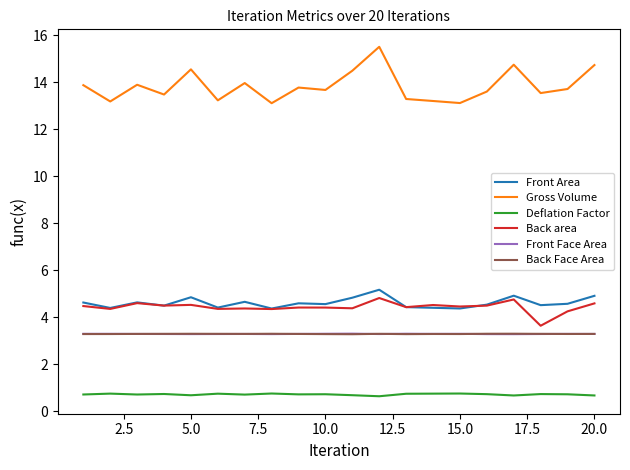

What is the difference between the second highest and minimum values in the Gross Volume series?

1.6